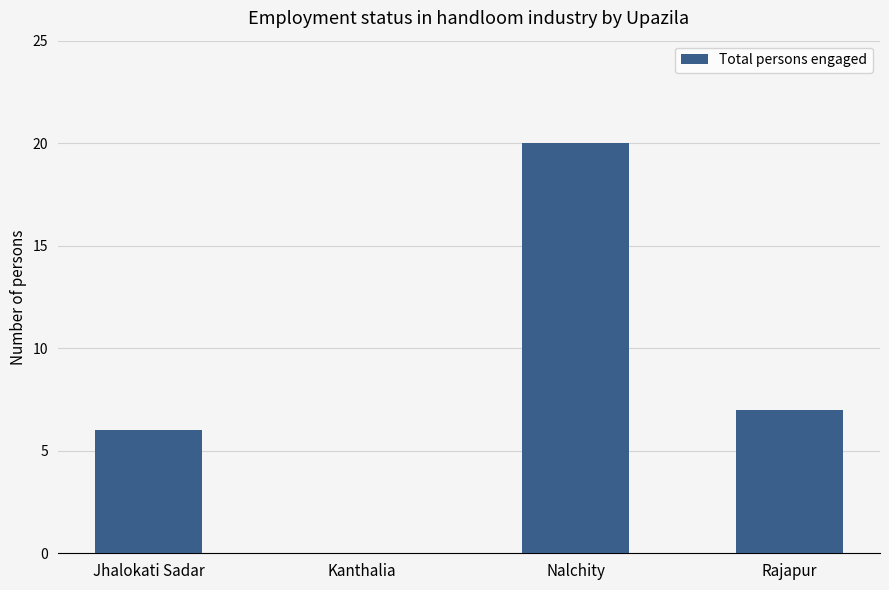

Reading right to left, what are all the values shown in this chart?

Rajapur=7	Nalchity=20	Kanthalia=0	Jhalokati Sadar=6